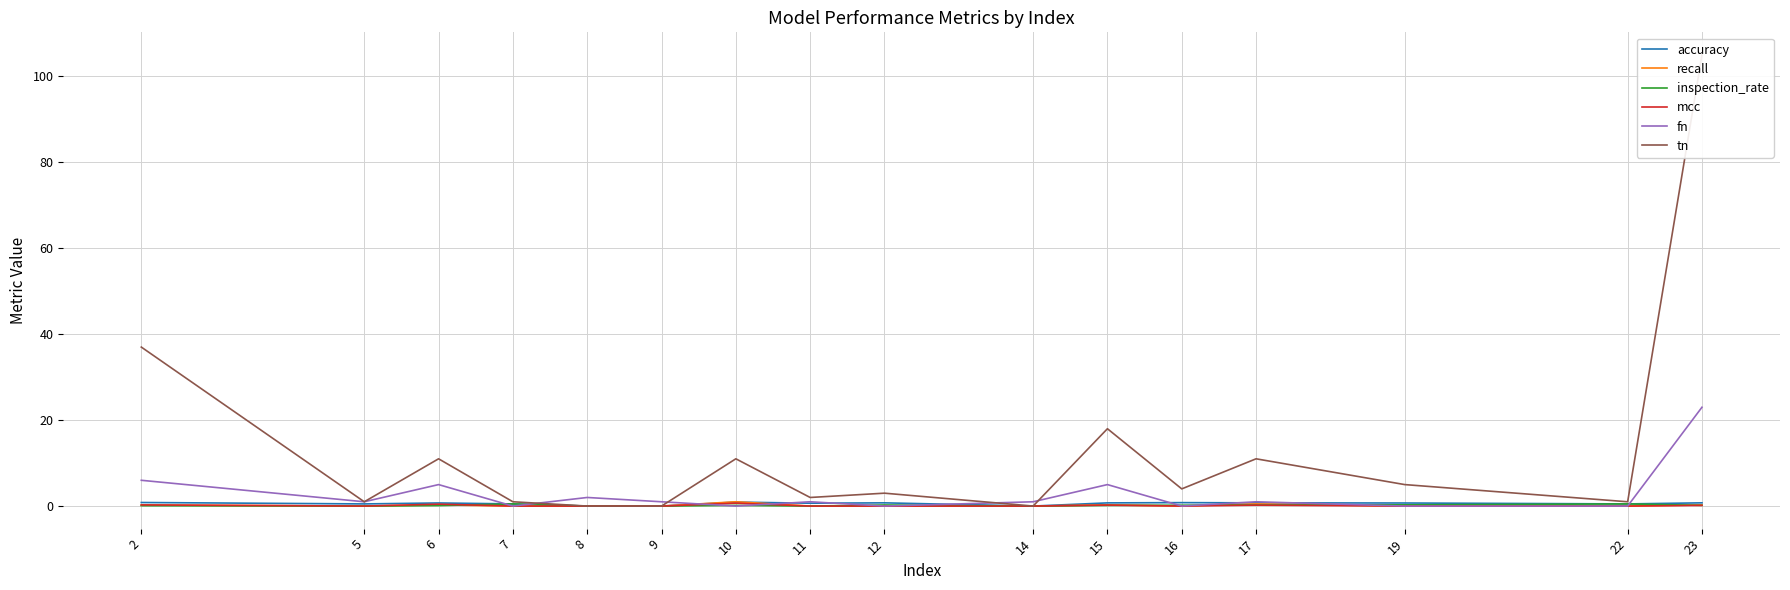

What is the value of the inspection_rate point at the 13th from the left?

0.2